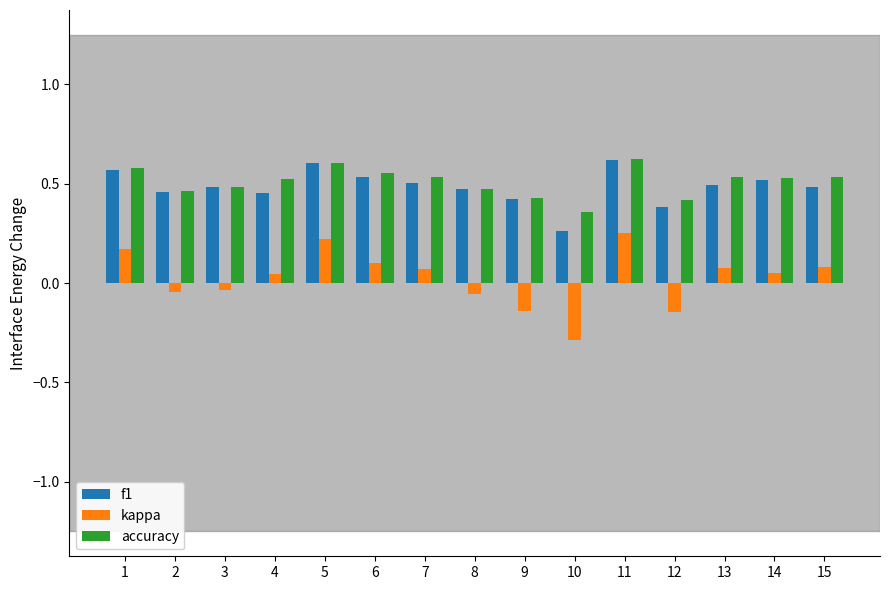

Is the value of f1 at 6 greater than the value of kappa at 14?

Yes